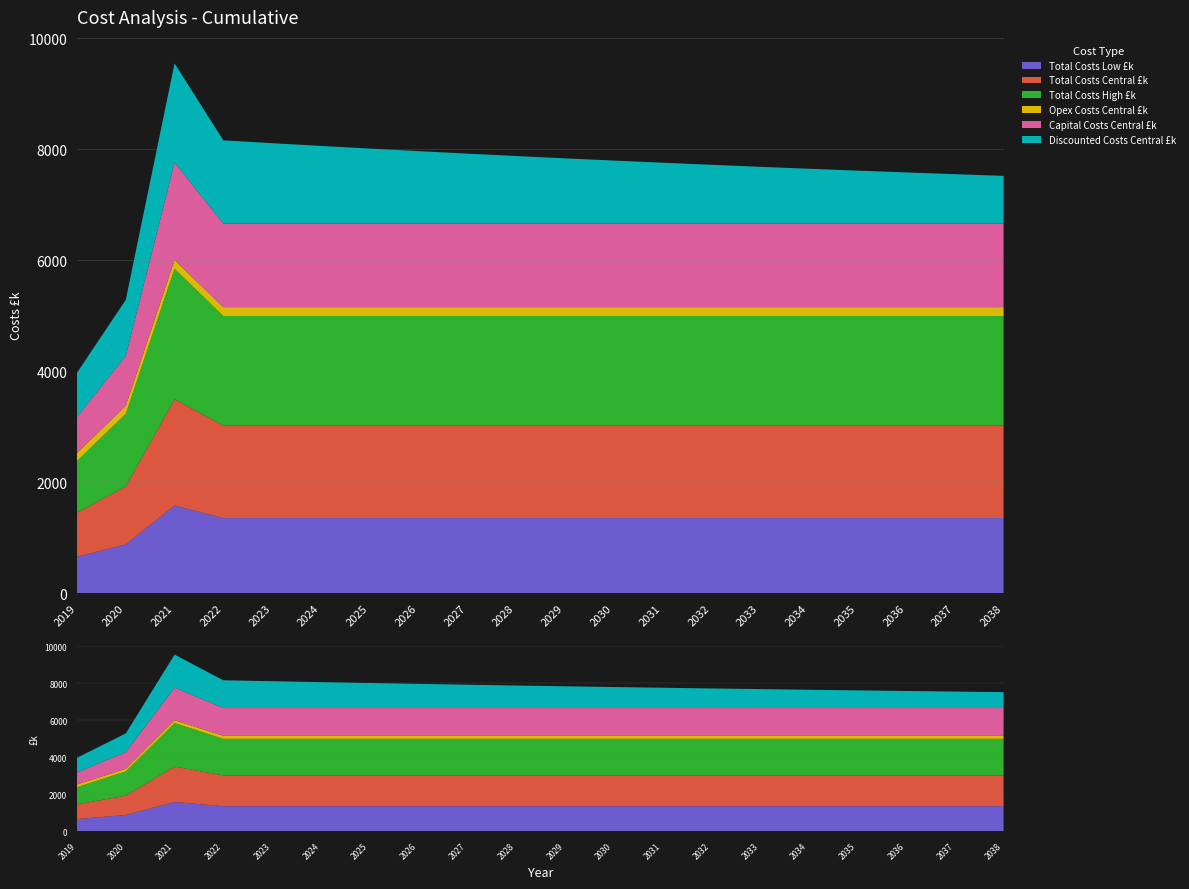

Reading left to right, extract all data points from this chart.

Total Costs Low £k: 657.8	882.8	1581.5	1356.5	1356.5	1356.5	1356.5	1356.5	1356.5	1356.5	1356.5	1356.5	1356.5	1356.5	1356.5	1356.5	1356.5	1356.5	1356.5	1356.5
Total Costs Central £k: 795.0	1045.0	1915.5	1665.5	1665.5	1665.5	1665.5	1665.5	1665.5	1665.5	1665.5	1665.5	1665.5	1665.5	1665.5	1665.5	1665.5	1665.5	1665.5	1665.5
Total Costs High £k: 932.2	1307.2	2349.5	1974.5	1974.5	1974.5	1974.5	1974.5	1974.5	1974.5	1974.5	1974.5	1974.5	1974.5	1974.5	1974.5	1974.5	1974.5	1974.5	1974.5
Opex Costs Central £k: 145.0	145.0	160.5	160.5	160.5	160.5	160.5	160.5	160.5	160.5	160.5	160.5	160.5	160.5	160.5	160.5	160.5	160.5	160.5	160.5
Capital Costs Central £k: 650.0	900.0	1755.0	1505.0	1505.0	1505.0	1505.0	1505.0	1505.0	1505.0	1505.0	1505.0	1505.0	1505.0	1505.0	1505.0	1505.0	1505.0	1505.0	1505.0
Discounted Costs Central £k: 795.0	1009.3	1786.8	1500.4	1449.1	1399.6	1351.7	1305.5	1260.9	1217.8	1176.1	1135.9	1097.1	1059.6	1023.4	988.4	954.6	921.9	890.4	860.0